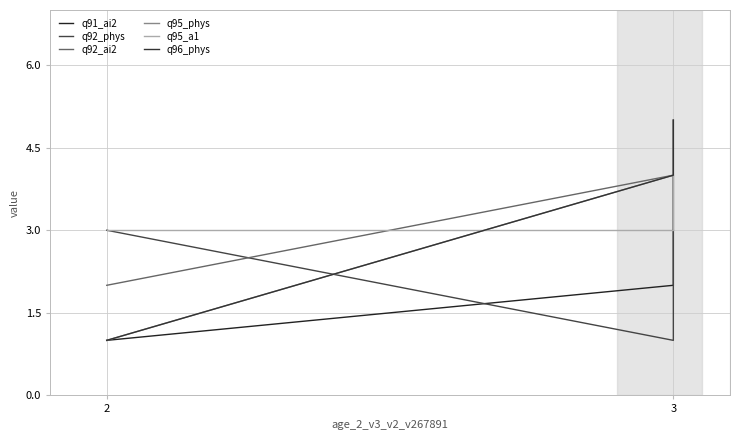

What are all the series names shown in the legend?

q91_ai2, q92_phys, q92_ai2, q95_phys, q95_a1, q96_phys